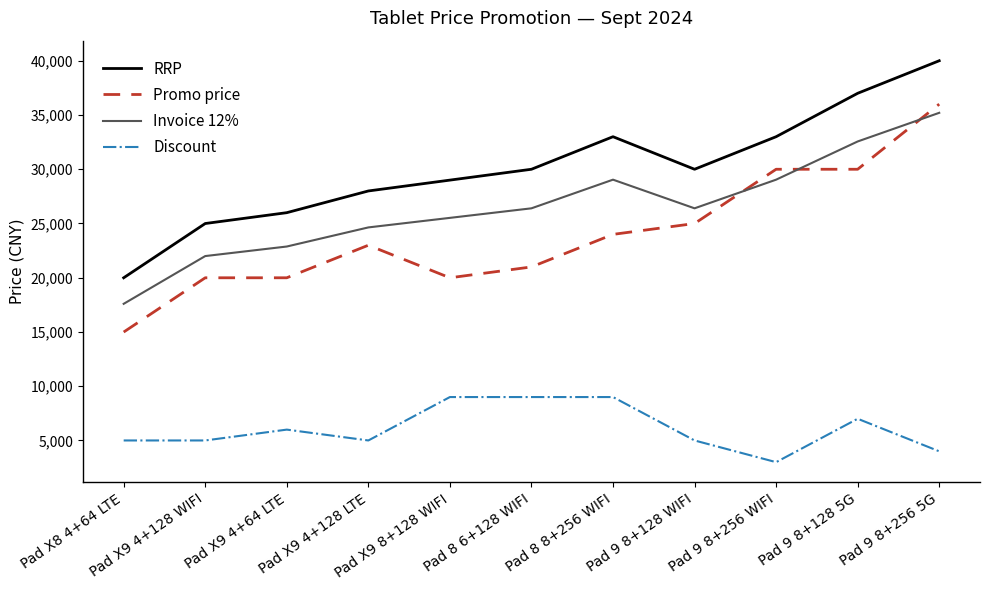

What is the average value of the Discount series?

6090.9